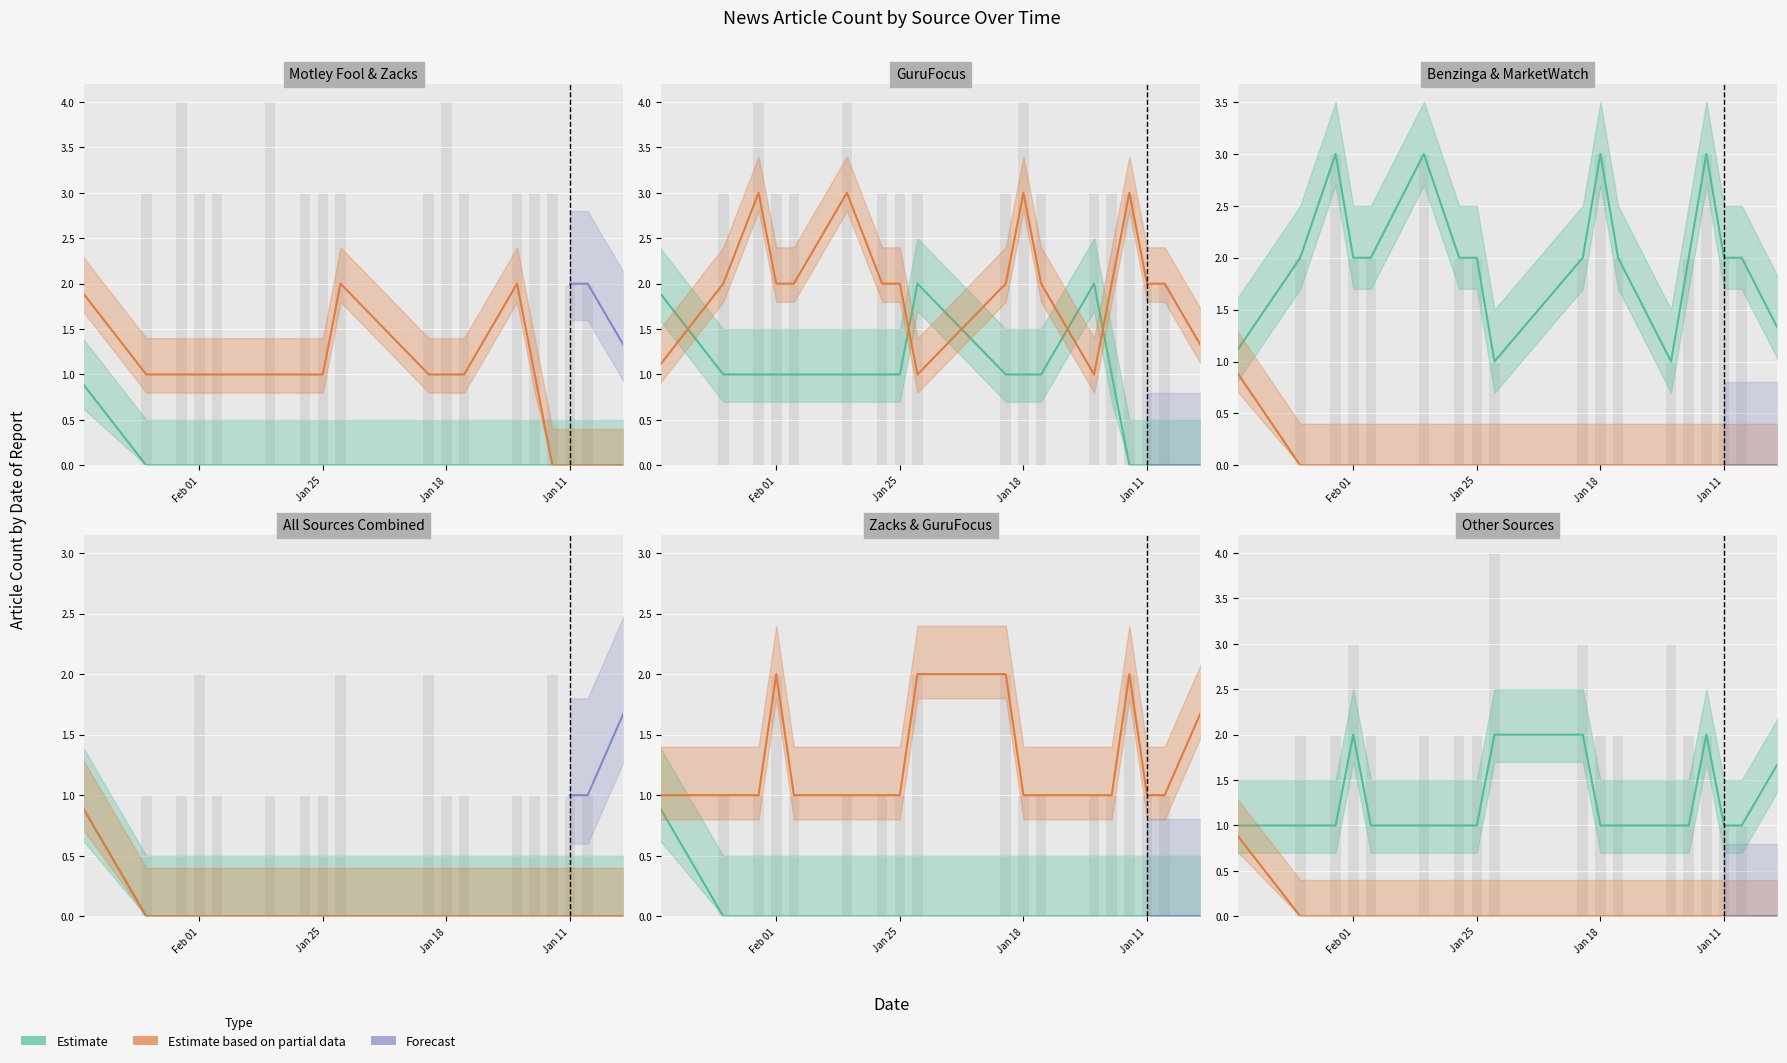

Is it true that Other equals 1 at 2022-02-08?

True